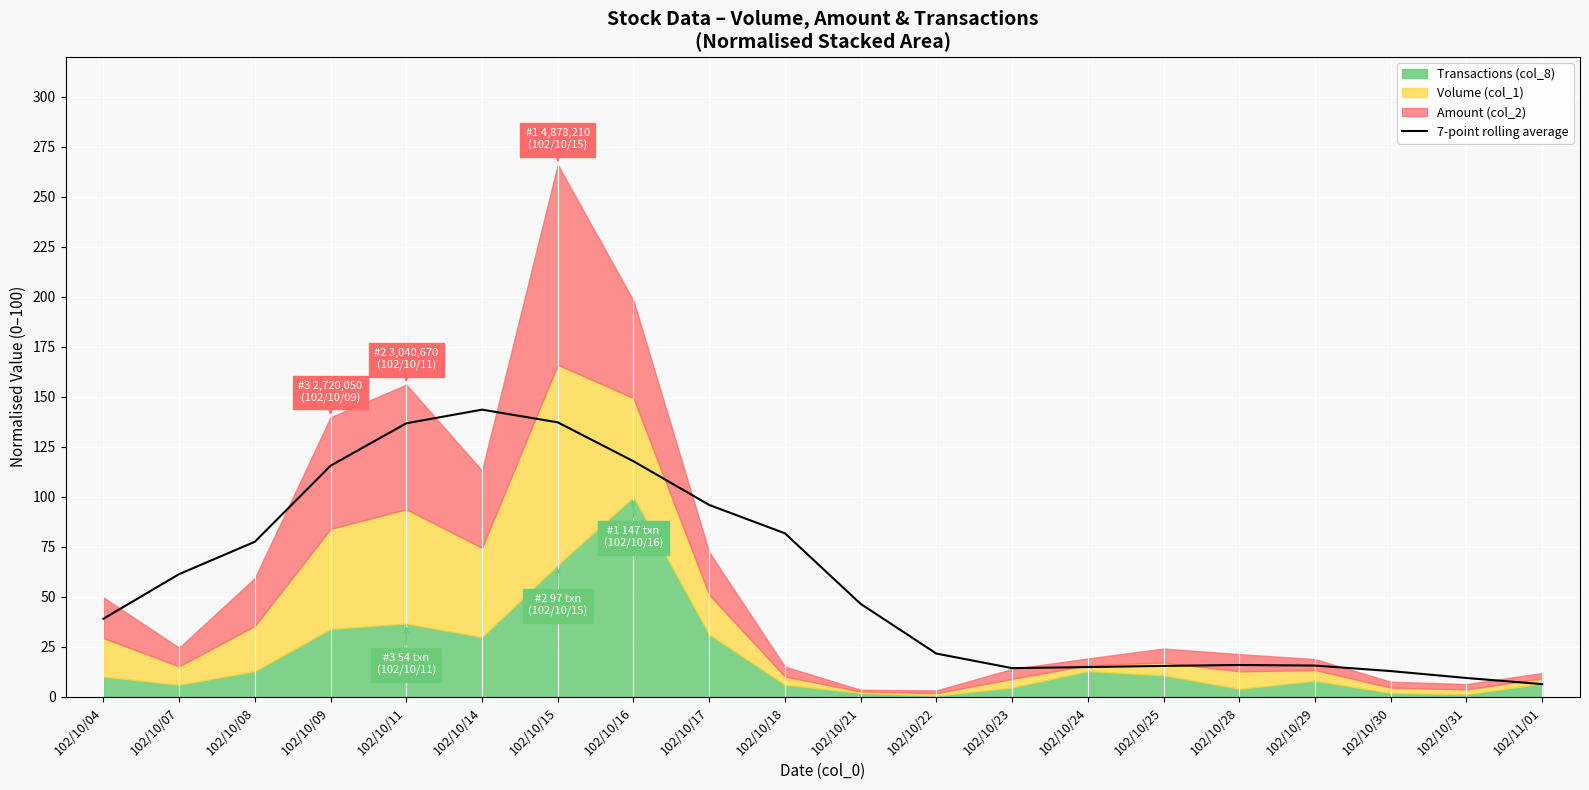

How many lines are shown in the chart?

1